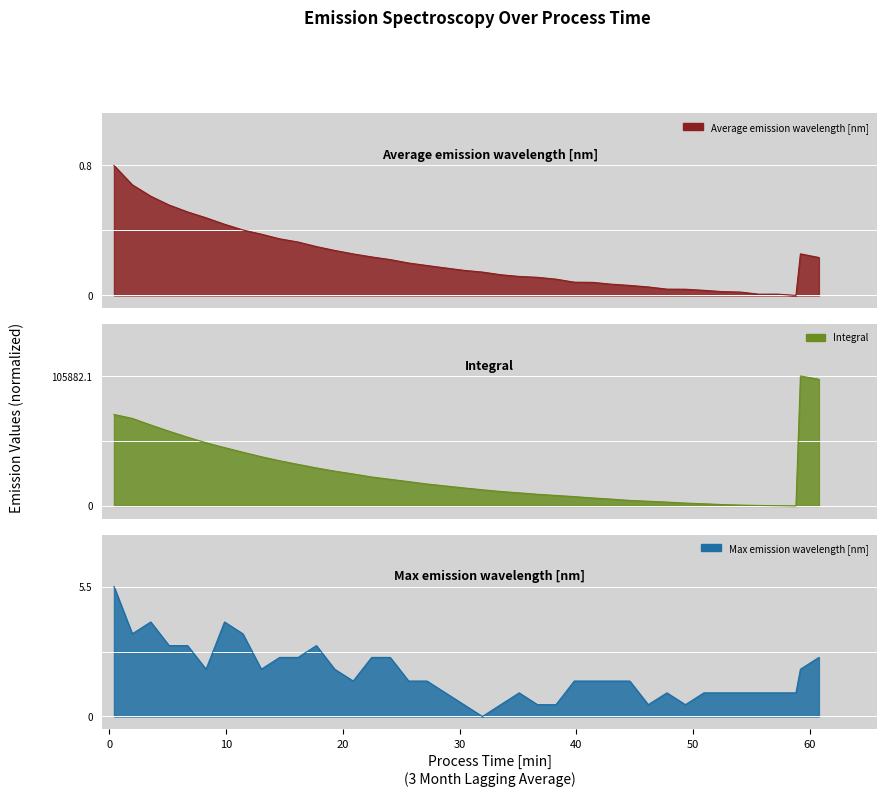

Is it true that Max emission wavelength [nm] equals 0.7 at 32?

False